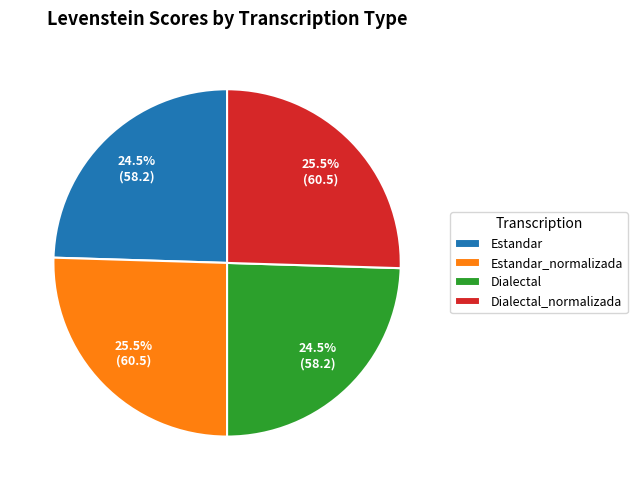

What is the total percentage of Dialectal_normalizada and Dialectal?

50.0%